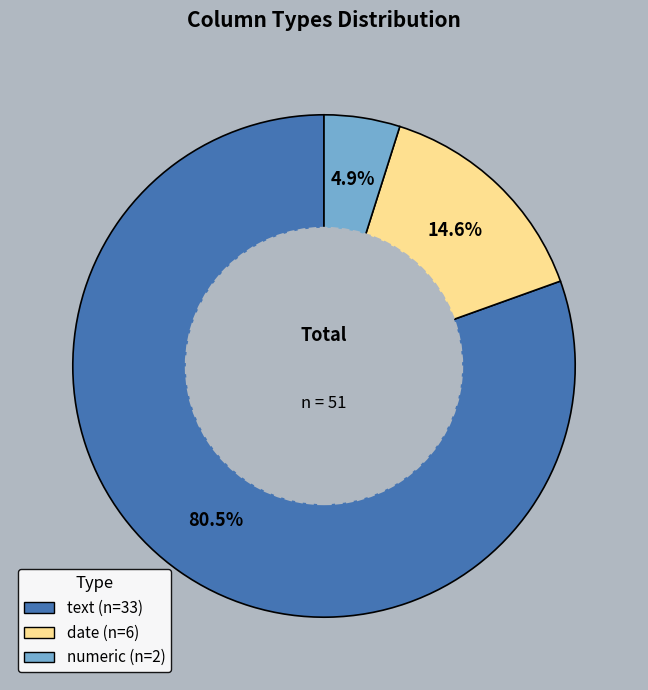

The text slice represents 87% of the pie. True or false?

False